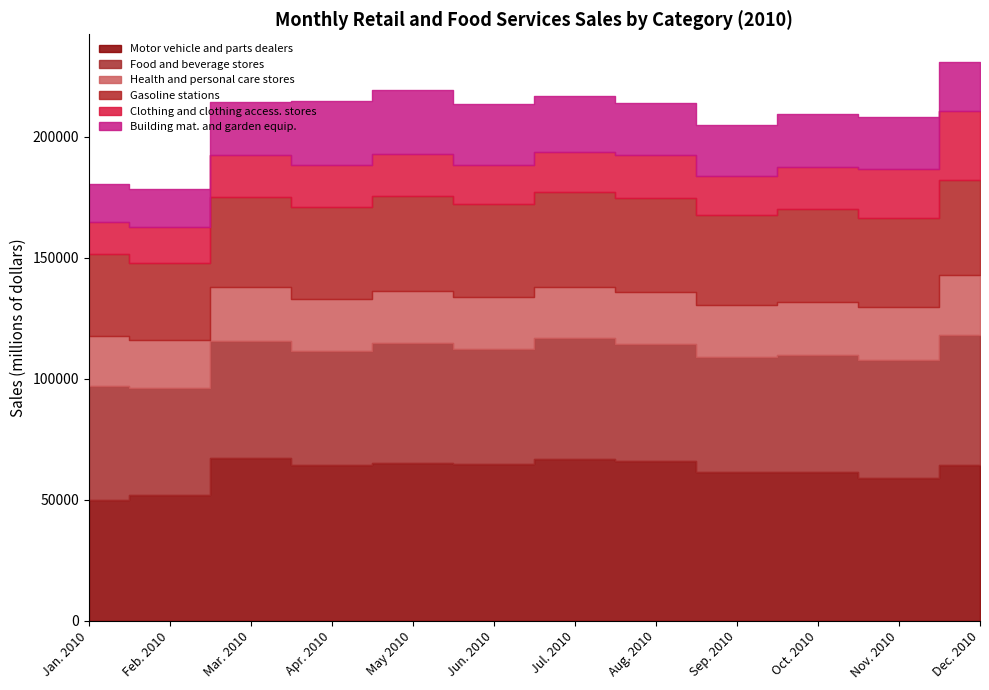

The Clothing and clothing access. stores series shows 7878 at Mar. 2010. True or false?

False